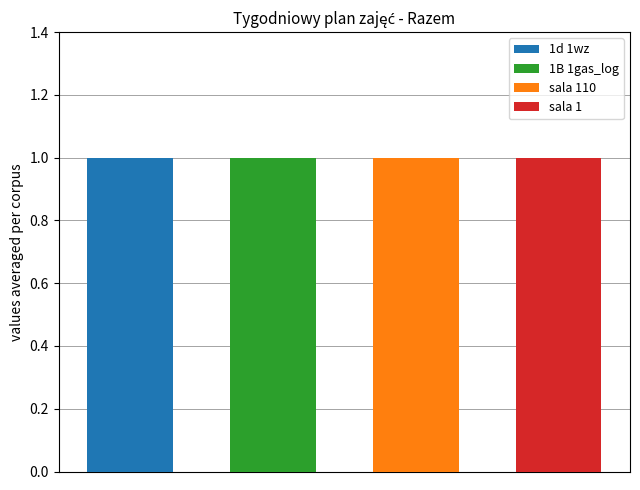

Which series has the largest total across all categories?

1d 1wz